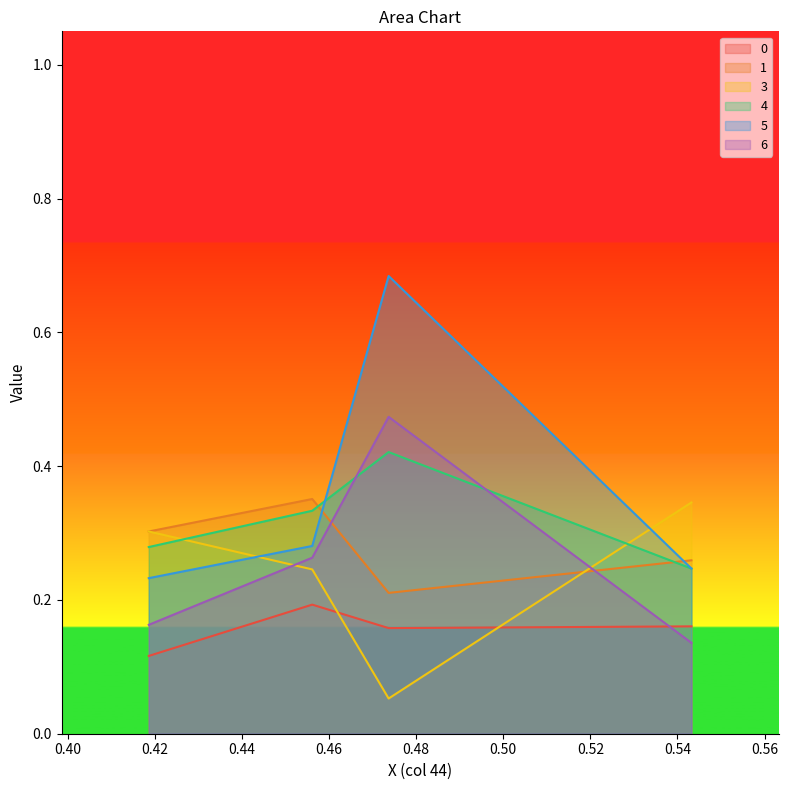

Which series has the largest total across all categories?

5